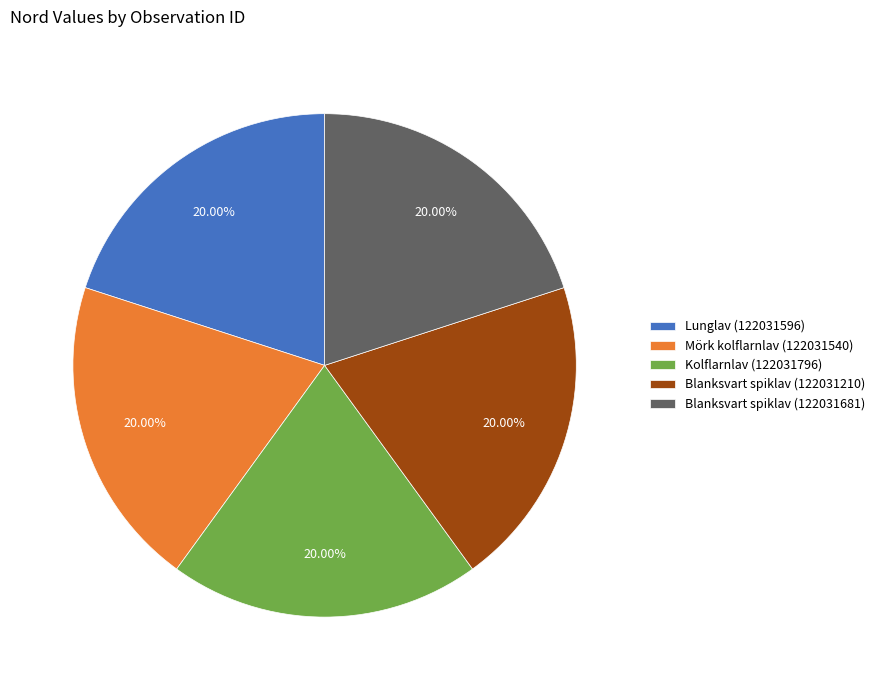

What is the ratio of the value at Kolflarnlav (122031796) to the value at Blanksvart spiklav (122031681)?

1.0